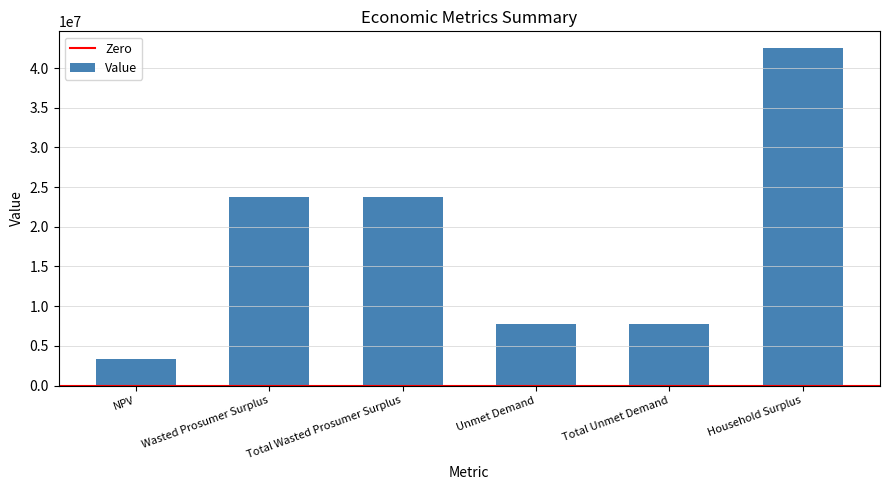

Reading left to right, list all the values displayed in this chart.

NPV=3313621.4	Wasted Prosumer Surplus=23734495.1	Total Wasted Prosumer Surplus=23734495.1	Unmet Demand=7763086.5	Total Unmet Demand=7763086.5	Household Surplus=42498587.1